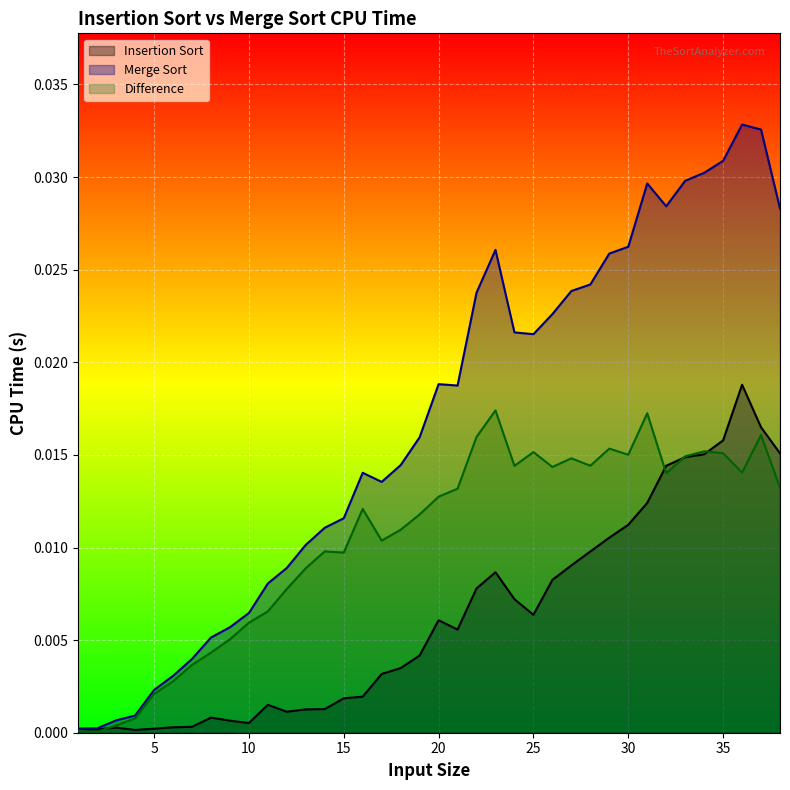

Does the chart display data point markers on the line(s)?

No